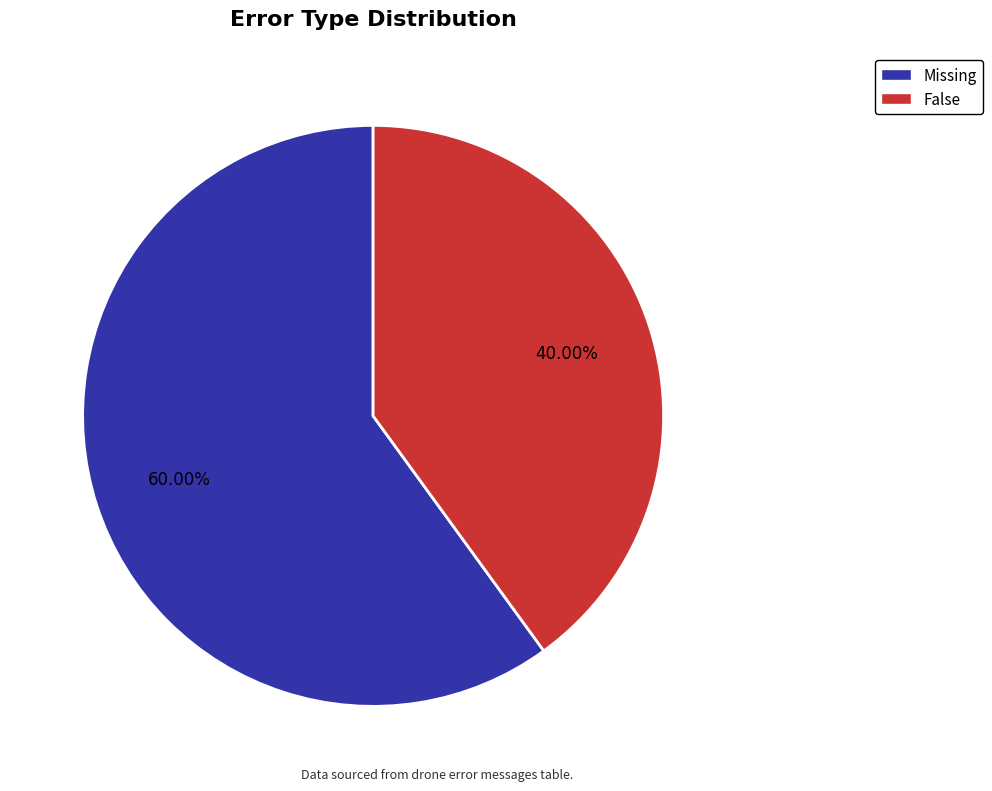

Count the number of slices in the pie.

2